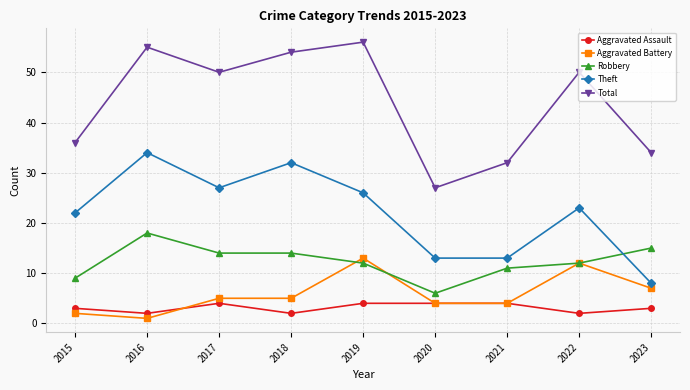

Where is the first local maximum for Theft?

2016